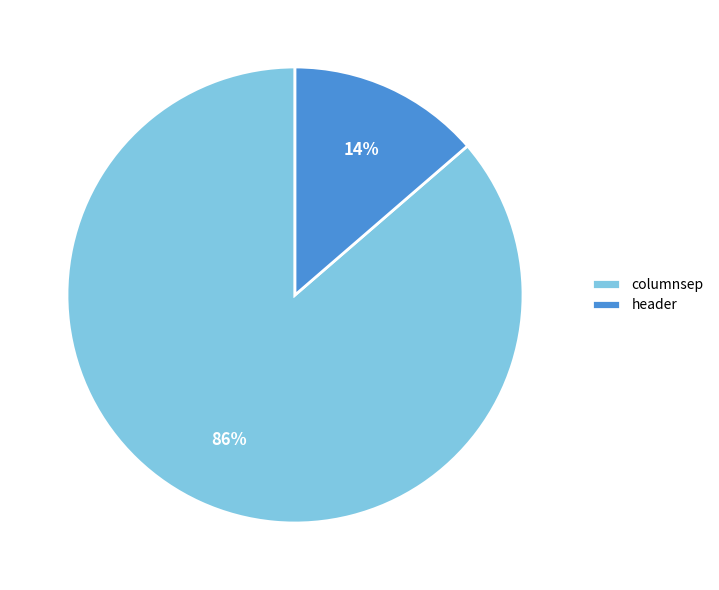

To the nearest percent, what portion does columnsep represent?

86%